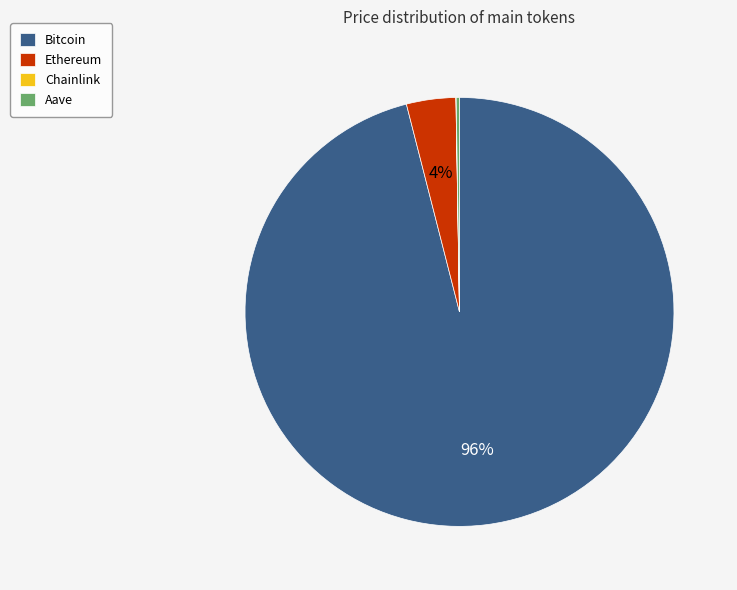

To the nearest percent, what is the difference between the largest and smallest slice percentages?

96%